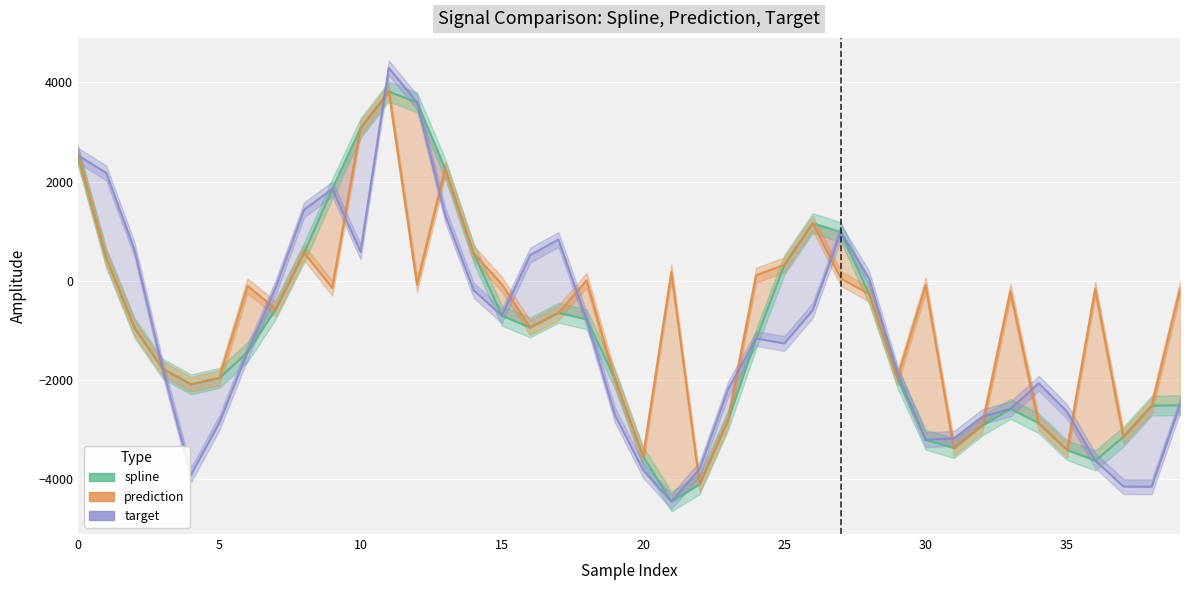

What is the difference between the maximum and minimum values in the target series?

8742.6